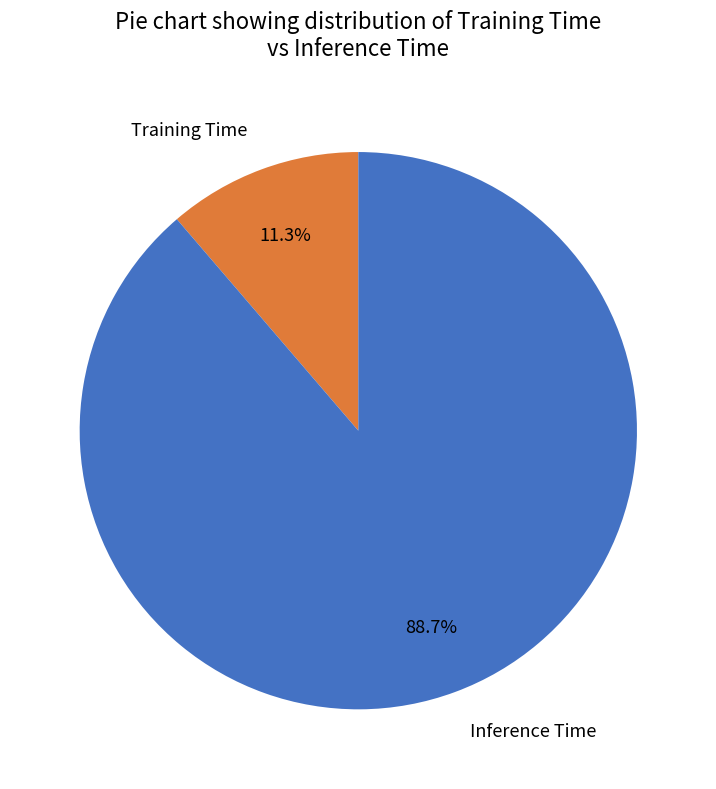

To the nearest percent, what portion does Inference Time represent?

89%